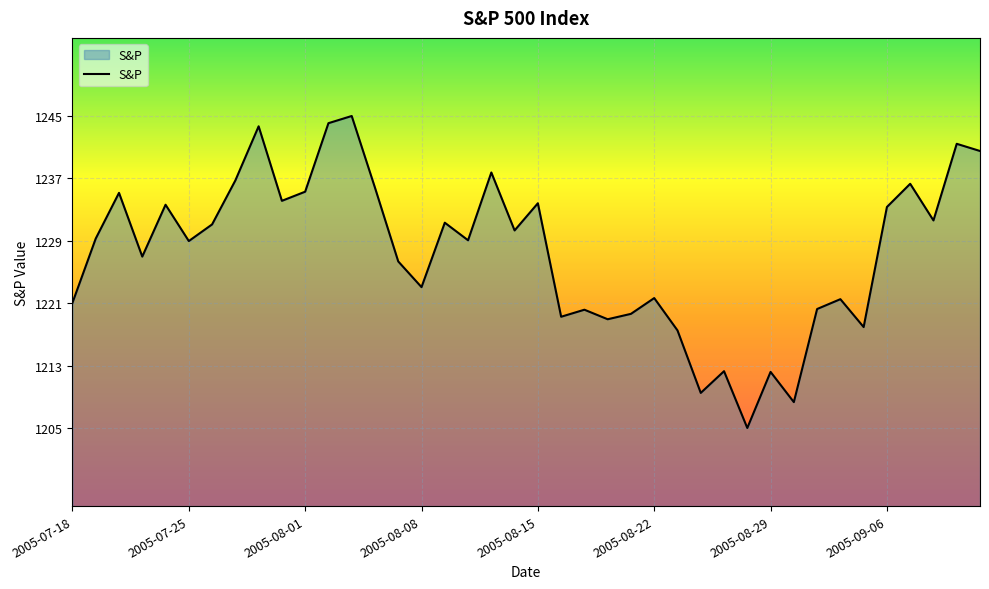

What is the smallest value displayed?

1205.1